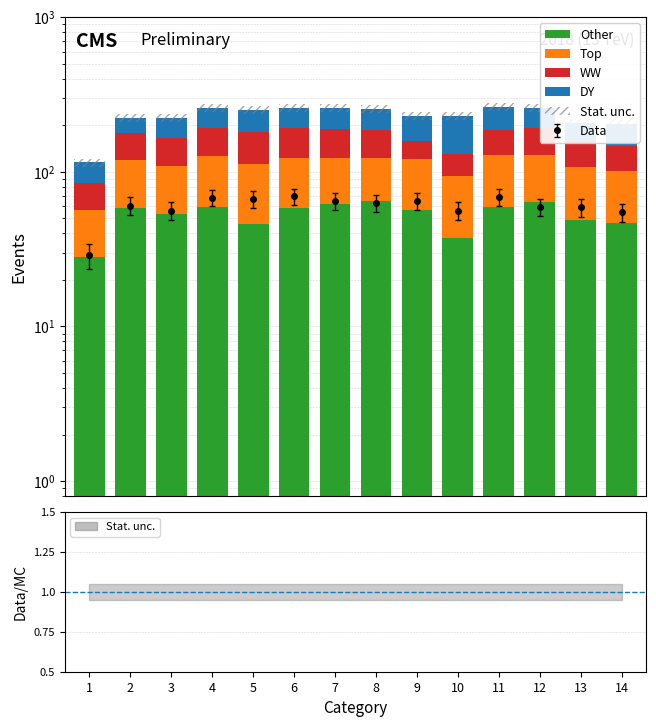

At which category is the sum across all series the highest?

11